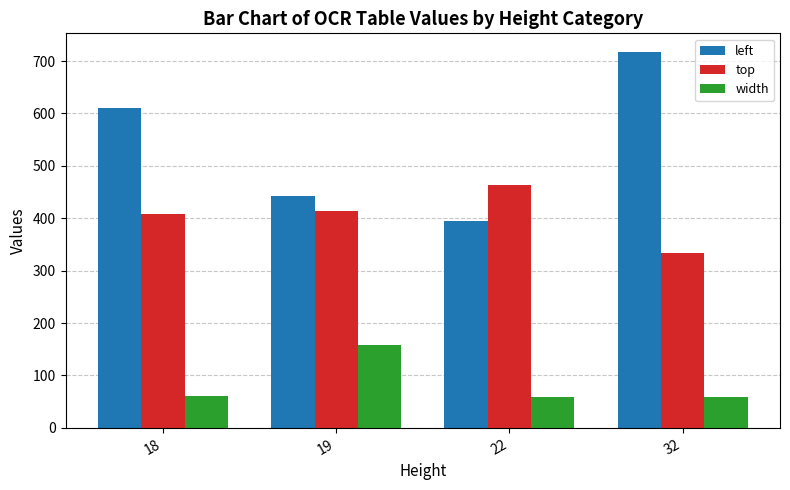

What is the approximate value of top at 22?

464.2